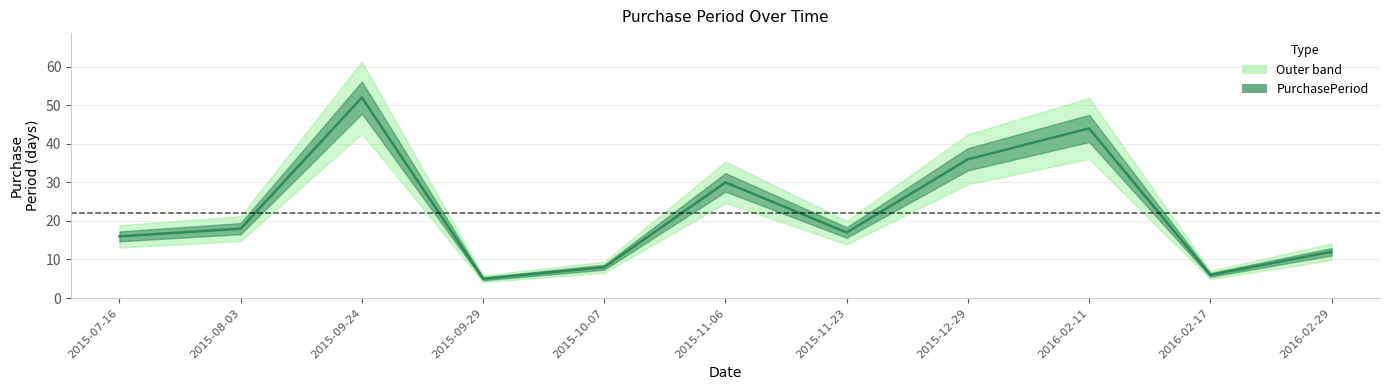

Which has a higher value, 2015-11-23 or 2015-12-29?

2015-12-29